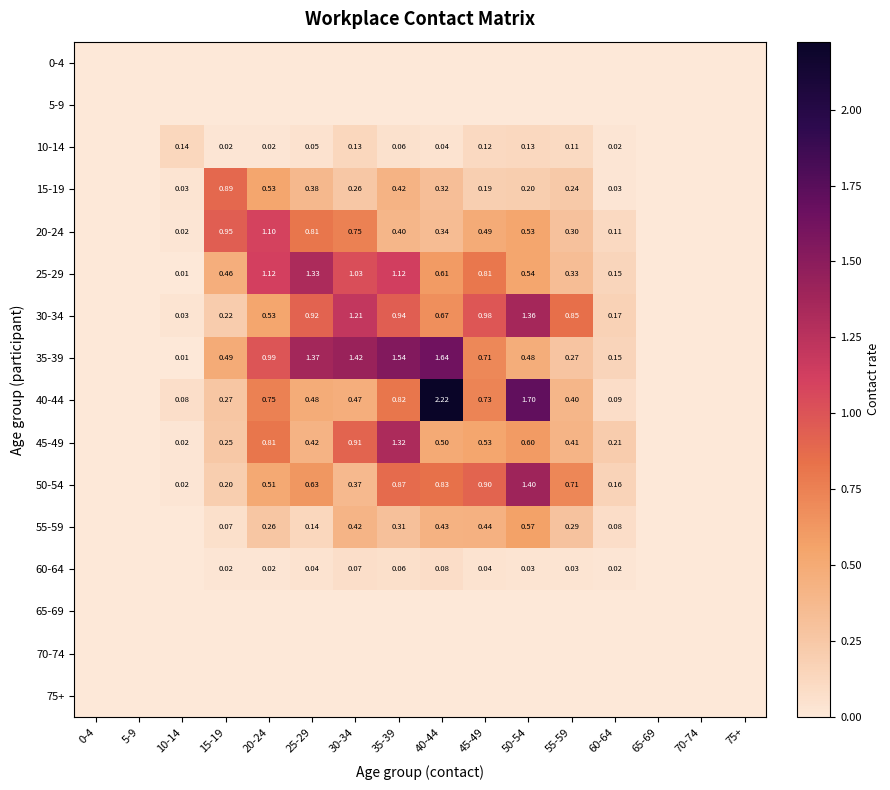

Is the value of 35-39 at 15-19 greater than the value of 55-59 at 55-59?

Yes